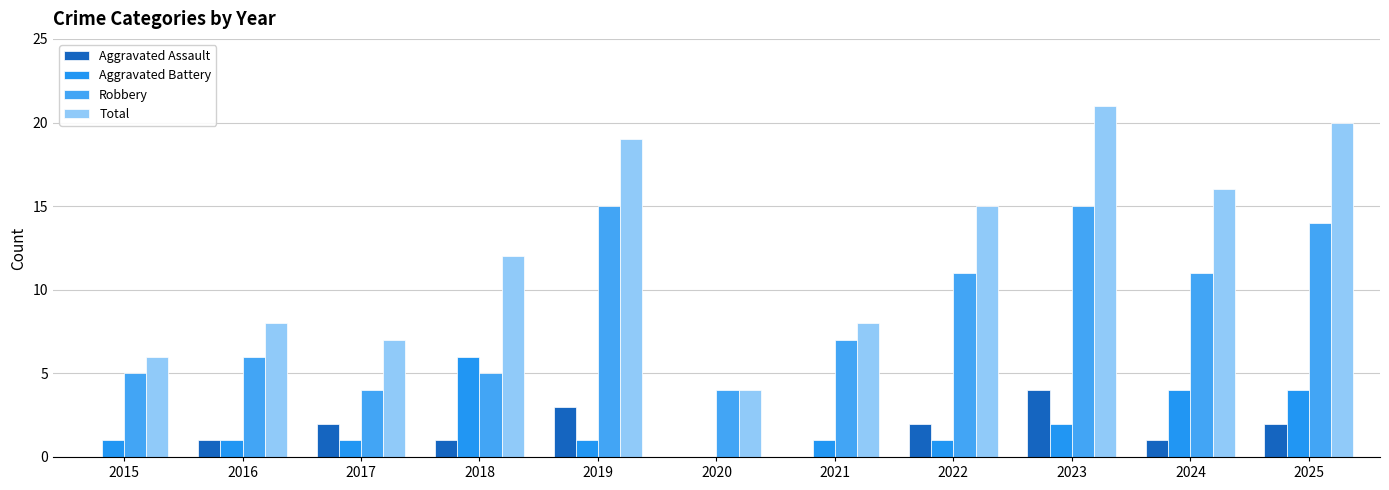

What is the difference between the highest and lowest values at 2017?

6